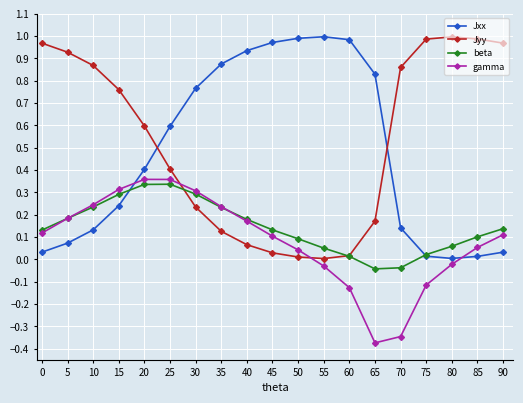

How many intersections are there between gamma and Jyy?

2